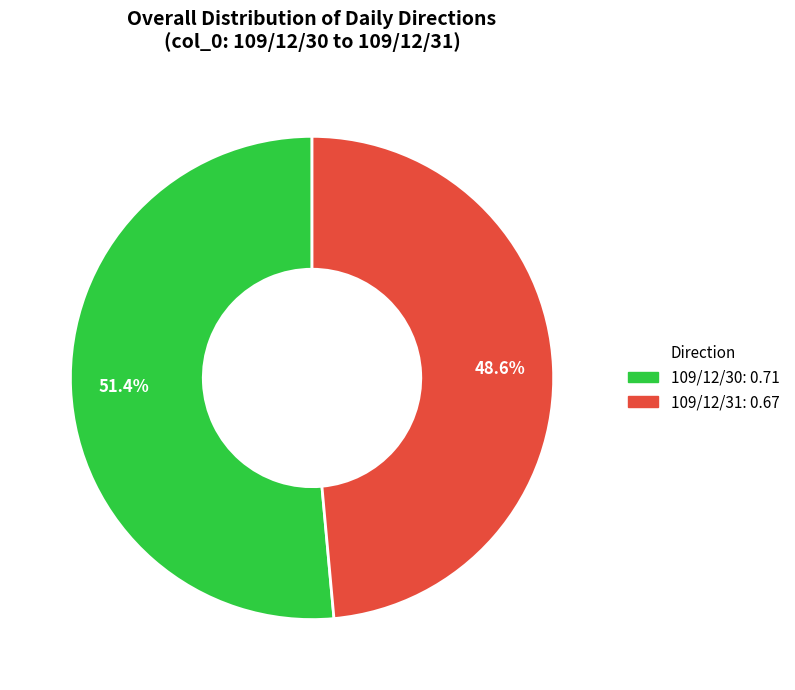

Is the sum of 109/12/30 and 109/12/31 greater than half?

Yes